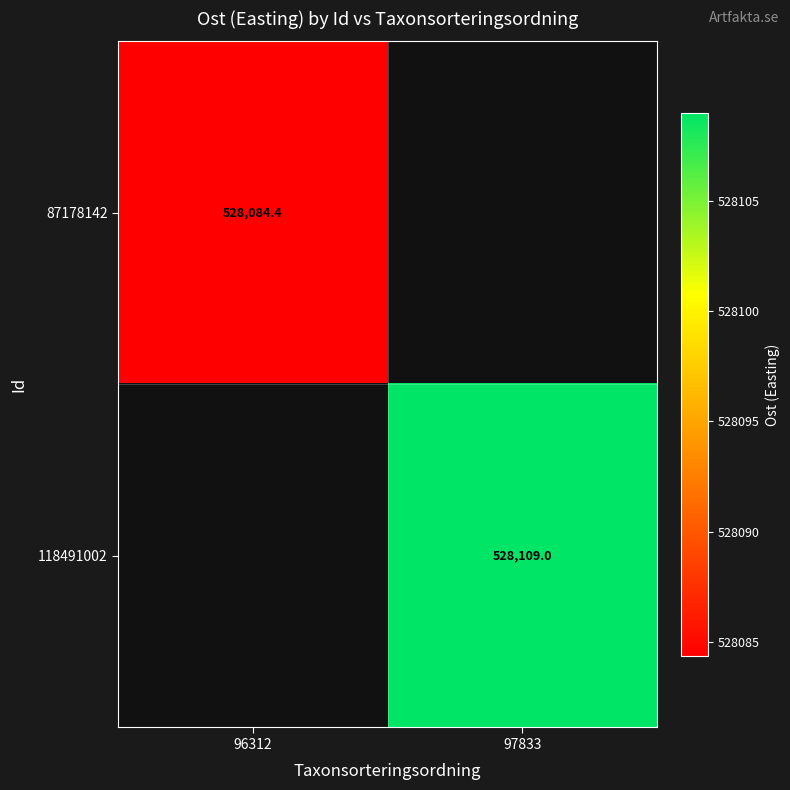

Where is 87178142 nearest to the value 528084?

96312